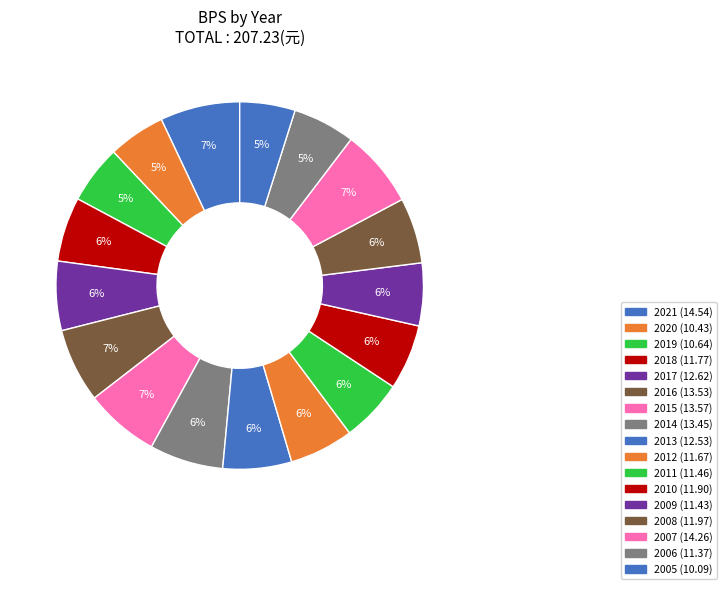

To the nearest percent, what is the combined percentage of 2015 and 2006?

12%